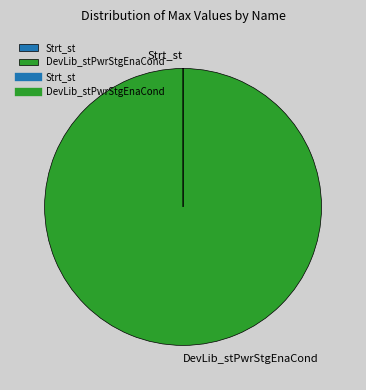

What is the largest slice in the pie chart?

DevLib_stPwrStgEnaCond